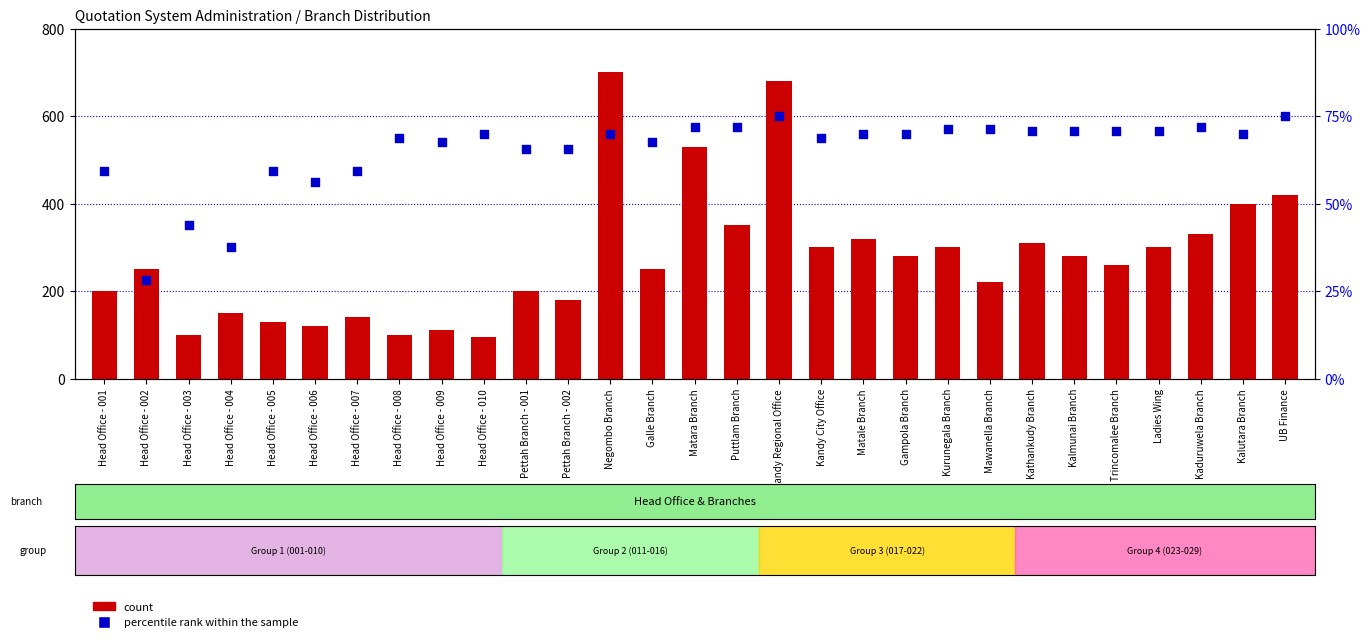

What is the total value across all series at Kalmunai Branch?

845